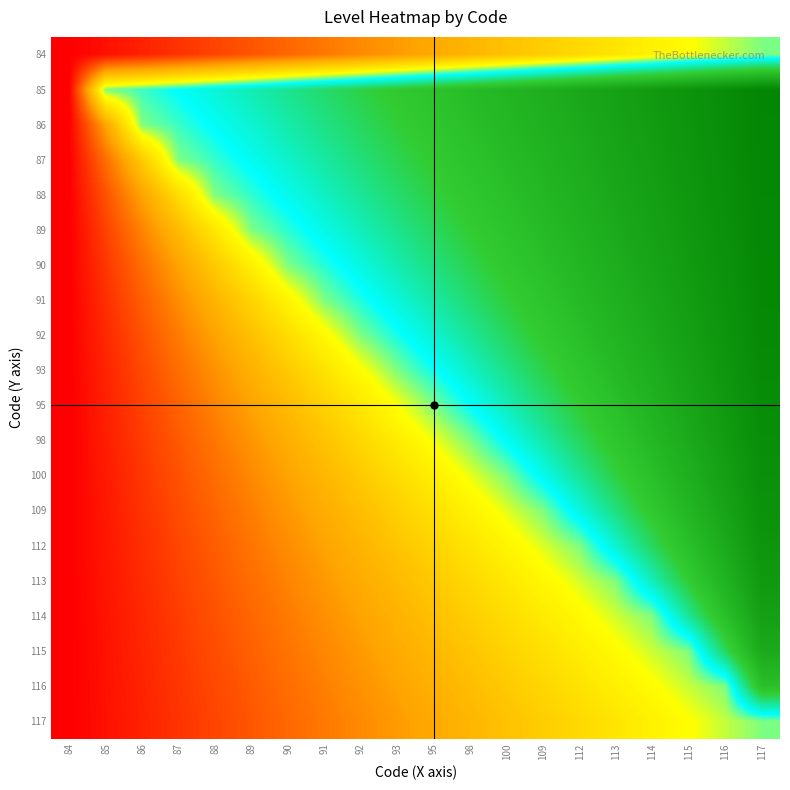

At which category is the sum across all series the highest?

117